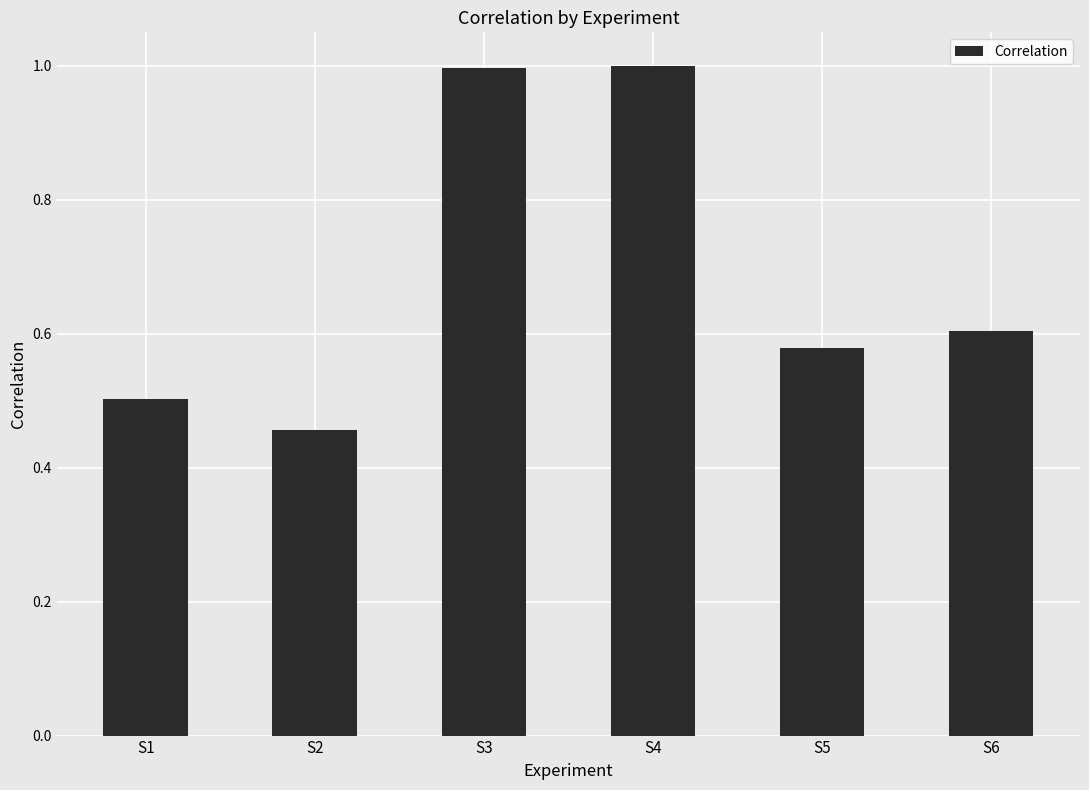

What is the value of the 4th bar from the left?

1.0